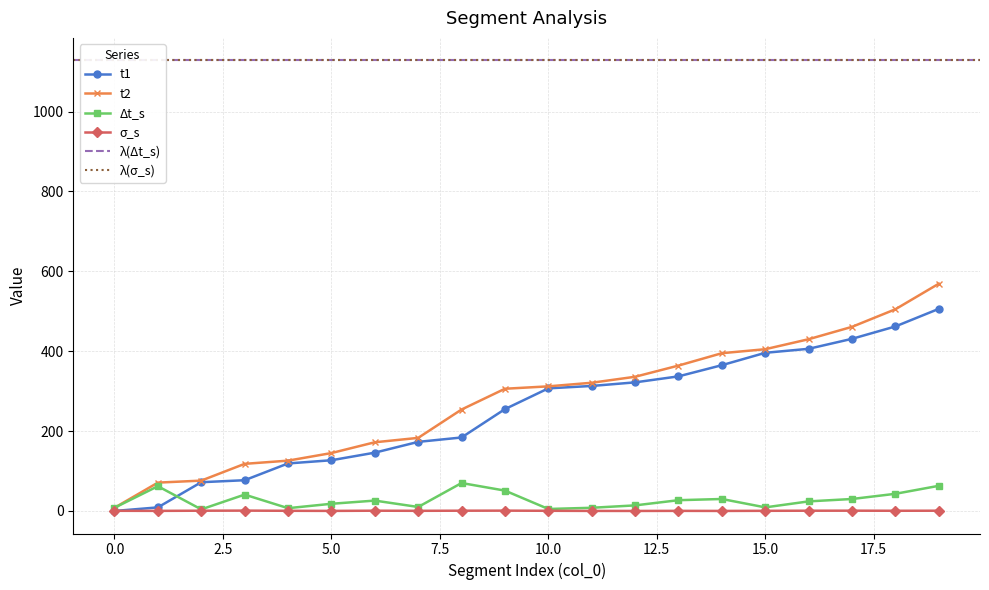

What value does the t1 series have at 14?

365.0